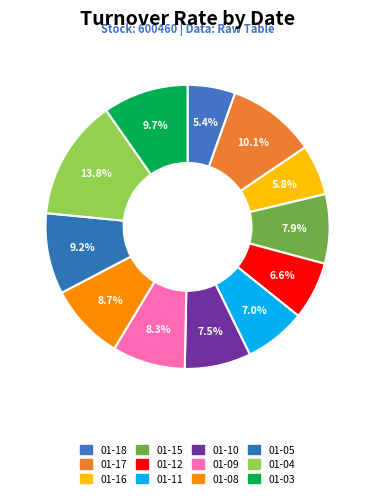

What is the smallest slice in the pie chart?

2018-01-18